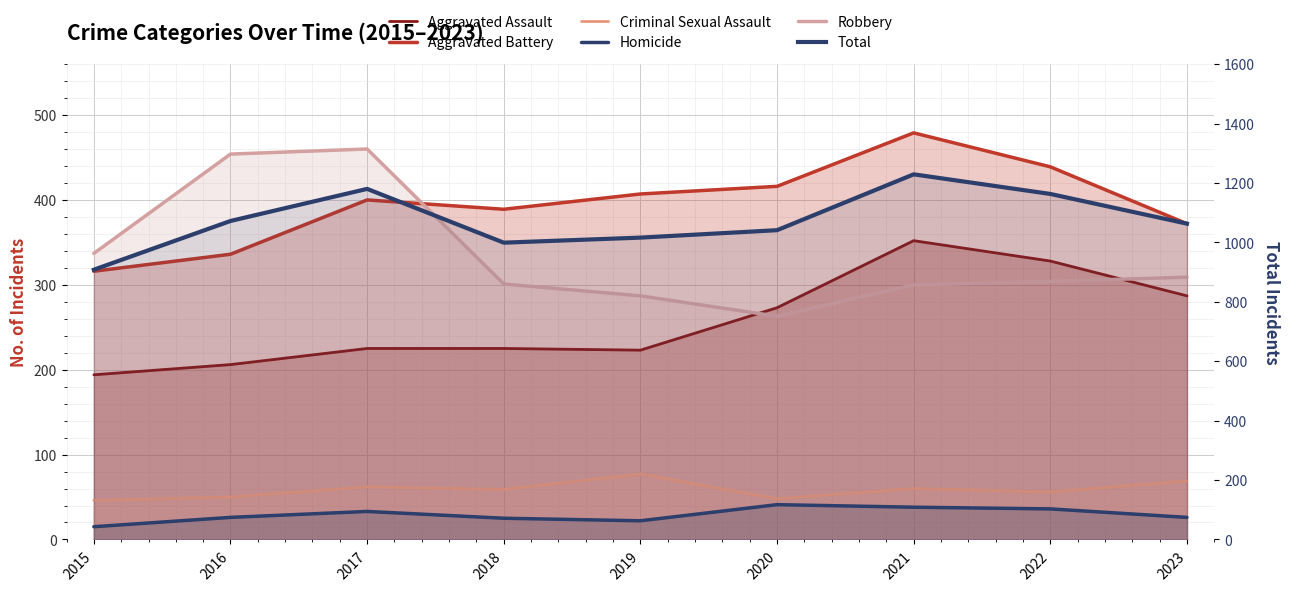

Which has a higher value, 2023 or 2022?

2022